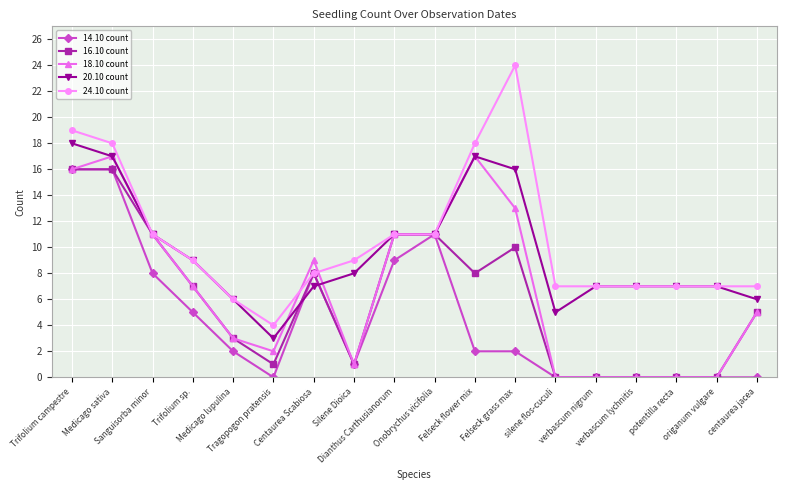

What is the difference between the maximum and minimum values in the 18.10 count series?

17